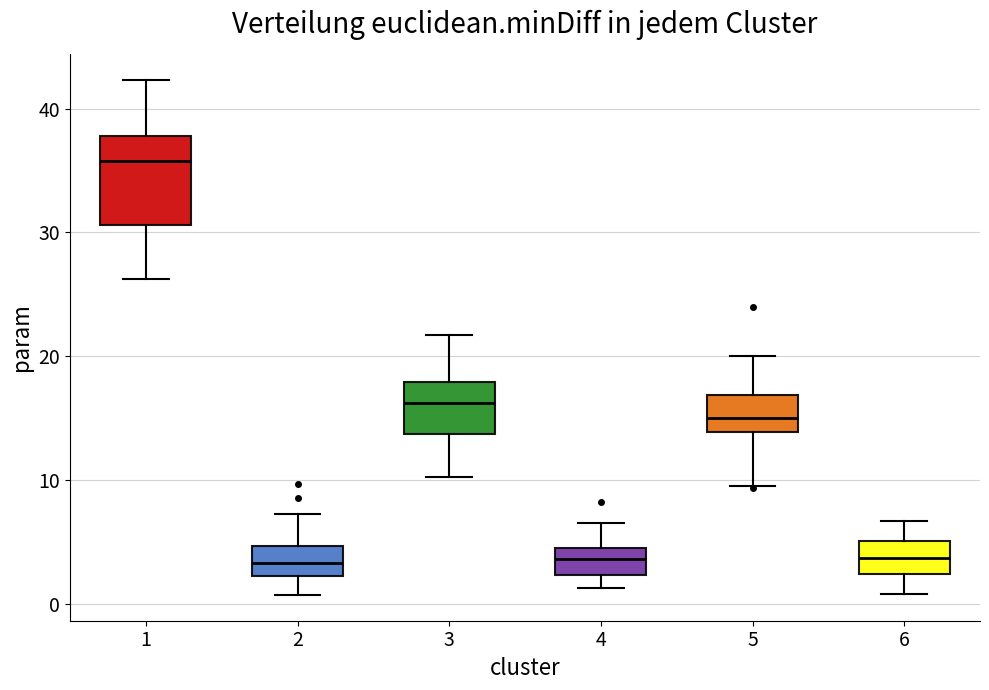

Which box has the highest median line?

1